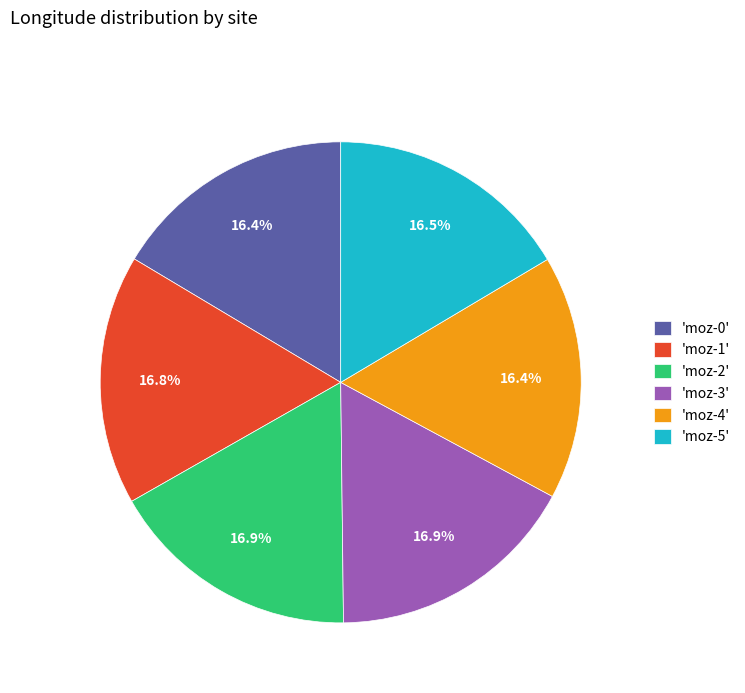

Approximately how many times larger is the value at 'moz-0' compared to 'moz-4'?

1.0